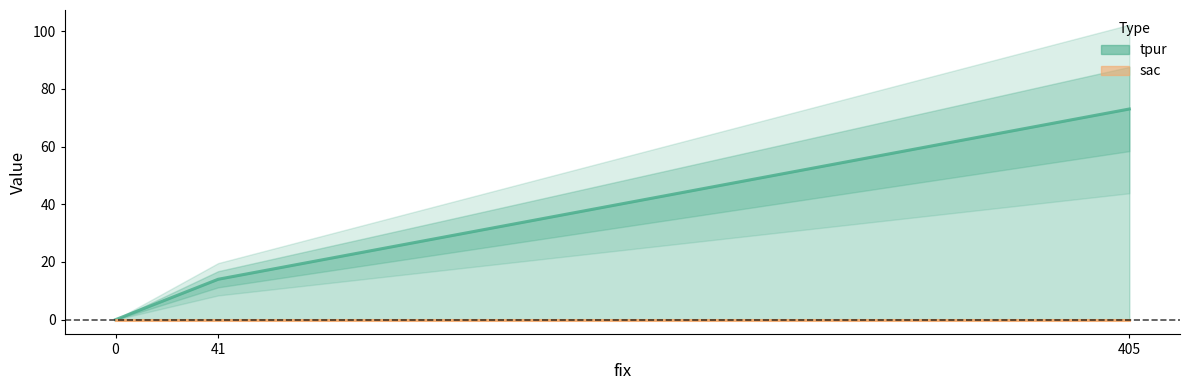

The chart shows a value of 16 at 405. True or false?

False